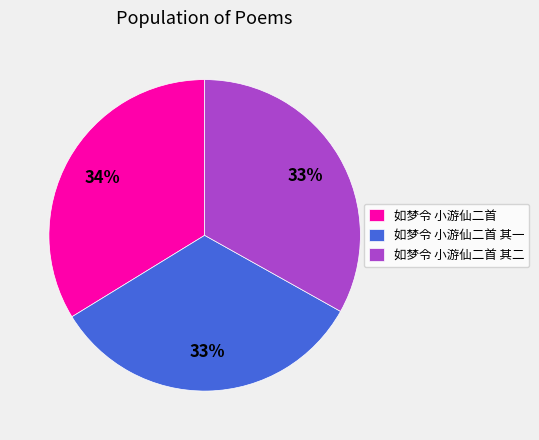

Which slice is the largest?

如梦令 小游仙二首